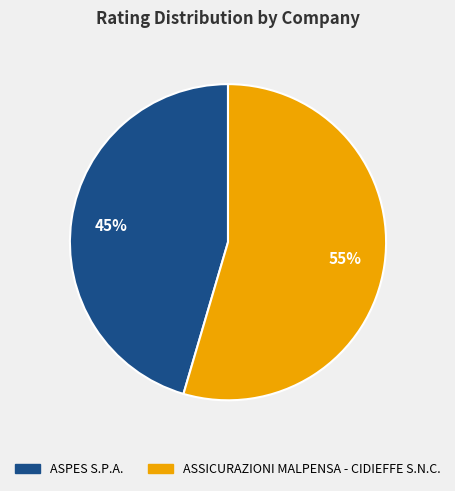

Is there a majority slice in this chart?

Yes